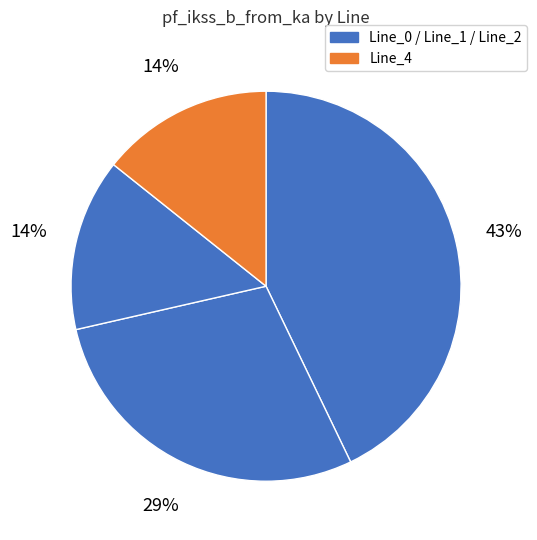

How many segments does this pie chart have?

4